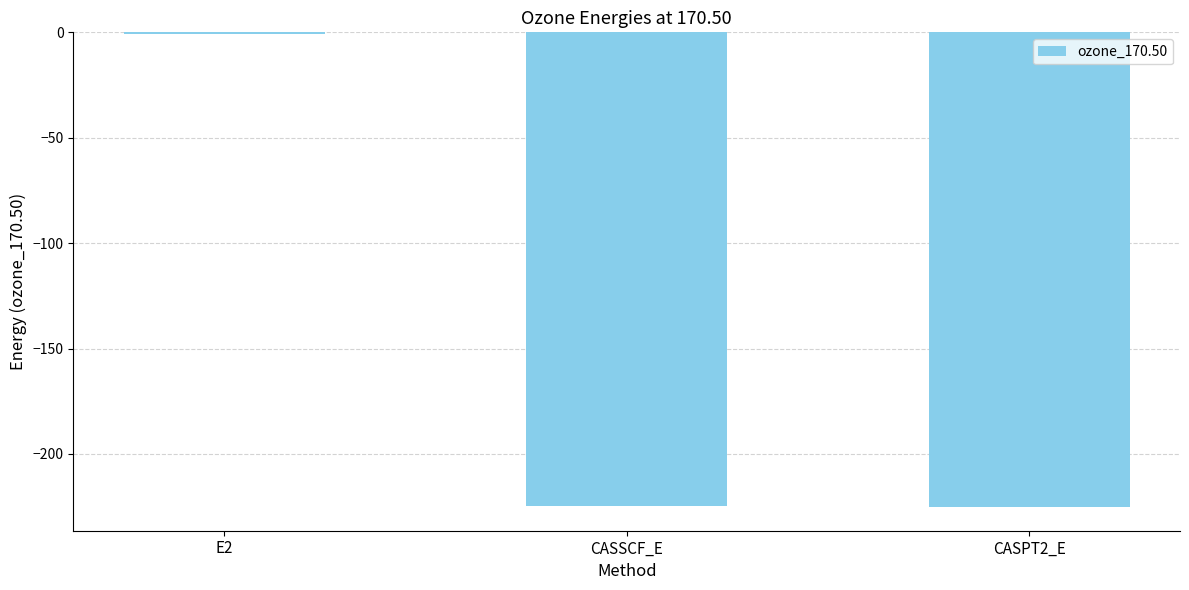

What is the sum of all values?

-450.3